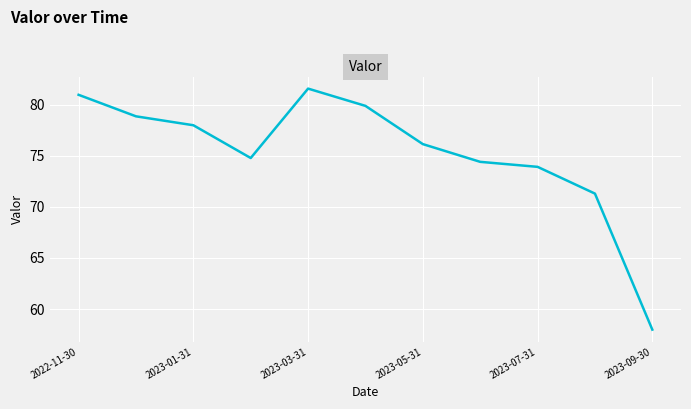

What is the minimum value shown in the chart?

58.0